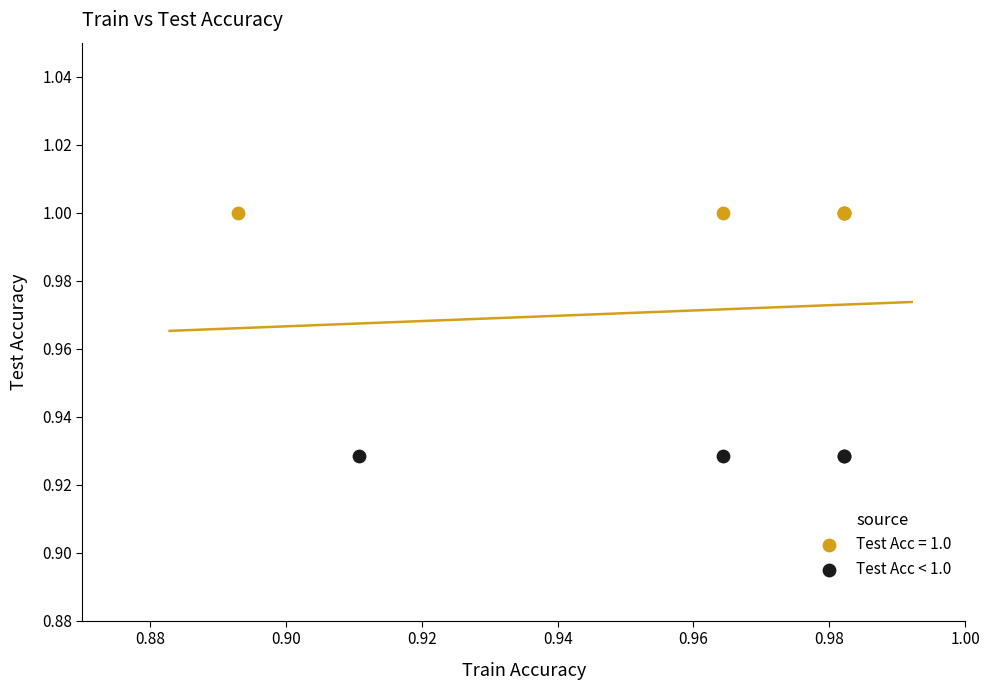

Which series contains the highest Y value?

Test Acc = 1.0